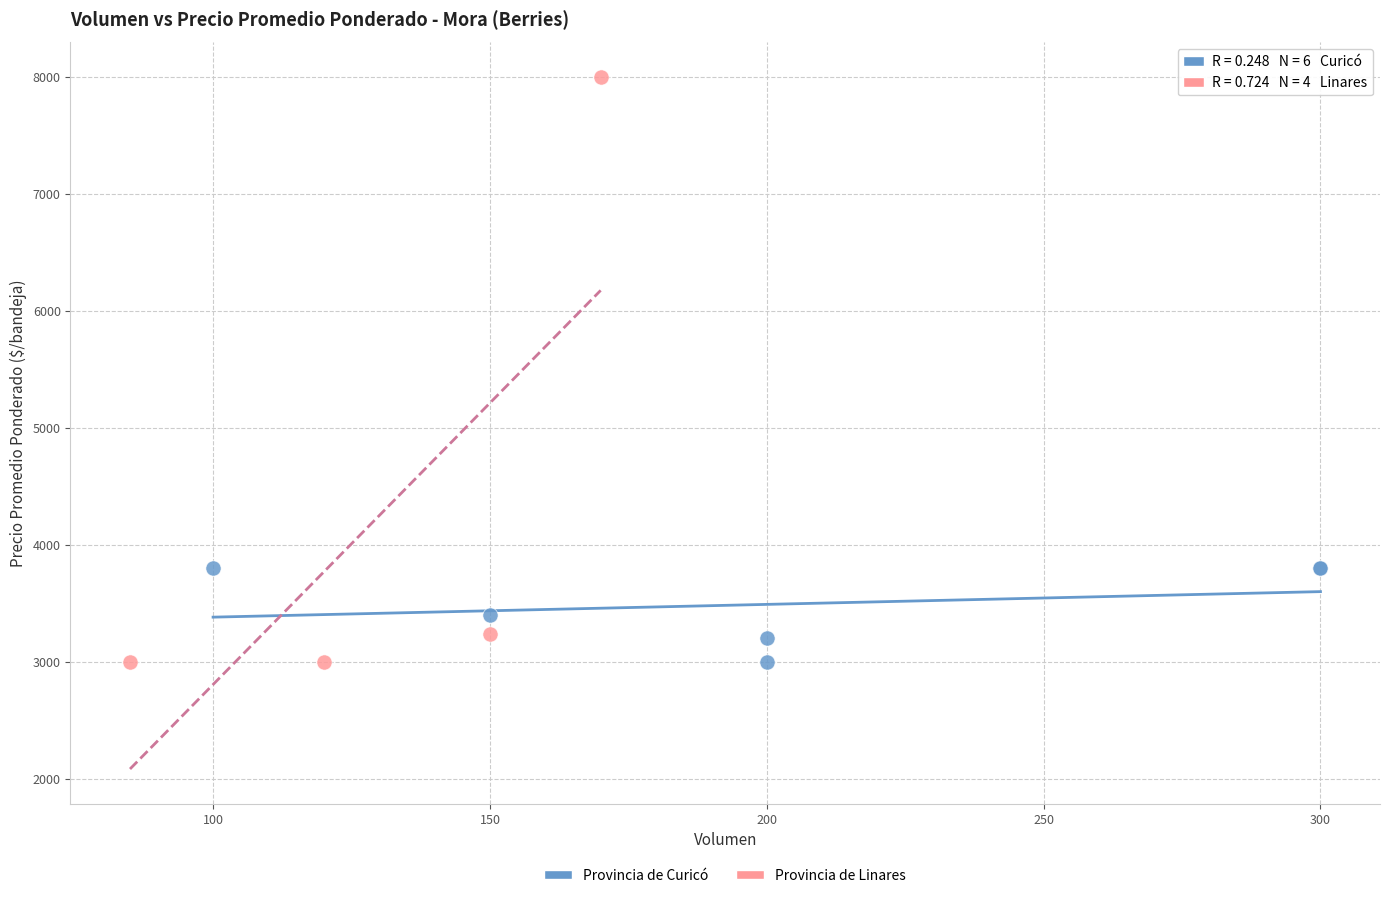

Which series has the largest Y range (max minus min)?

Provincia de Linares